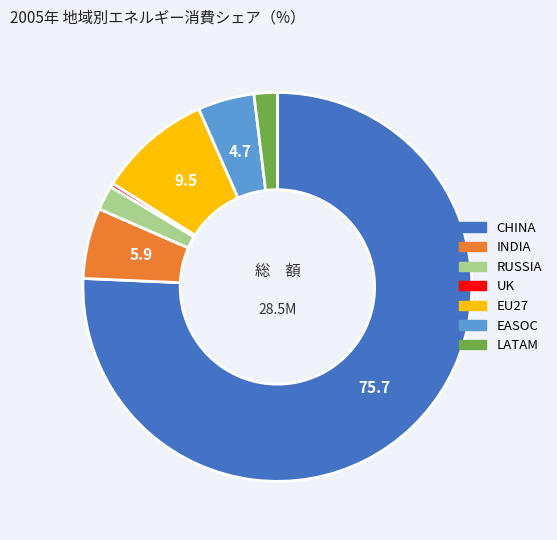

Which has a higher value, INDIA or CHINA?

CHINA